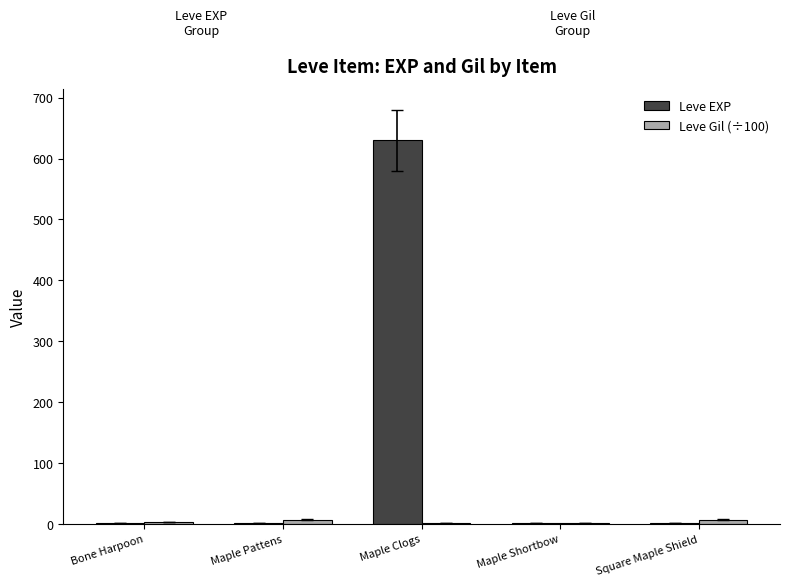

At which category is the sum across all series the highest?

Maple Clogs